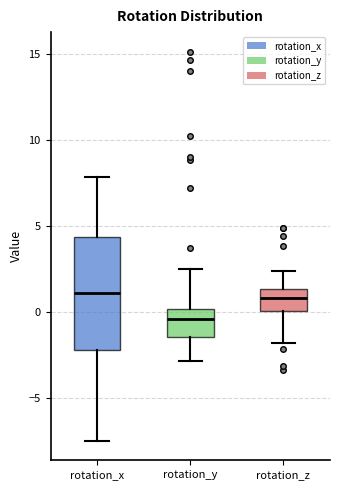

Reading left to right, transcribe this box plot: for each box, give where its median line is, the range the box spans, and where its two whiskers end, as read against the y-axis. The values are not printed on the chart, so give them approximately, as read against the axis.

rotation_x: median 1.0, box -2.0 to 4.5, whiskers -7.5 to 8.0
rotation_y: median -0.5, box -1.5 to 0.0, whiskers -3.0 to 2.5
rotation_z: median 1.0, box 0.0 to 1.5, whiskers -2.0 to 2.5